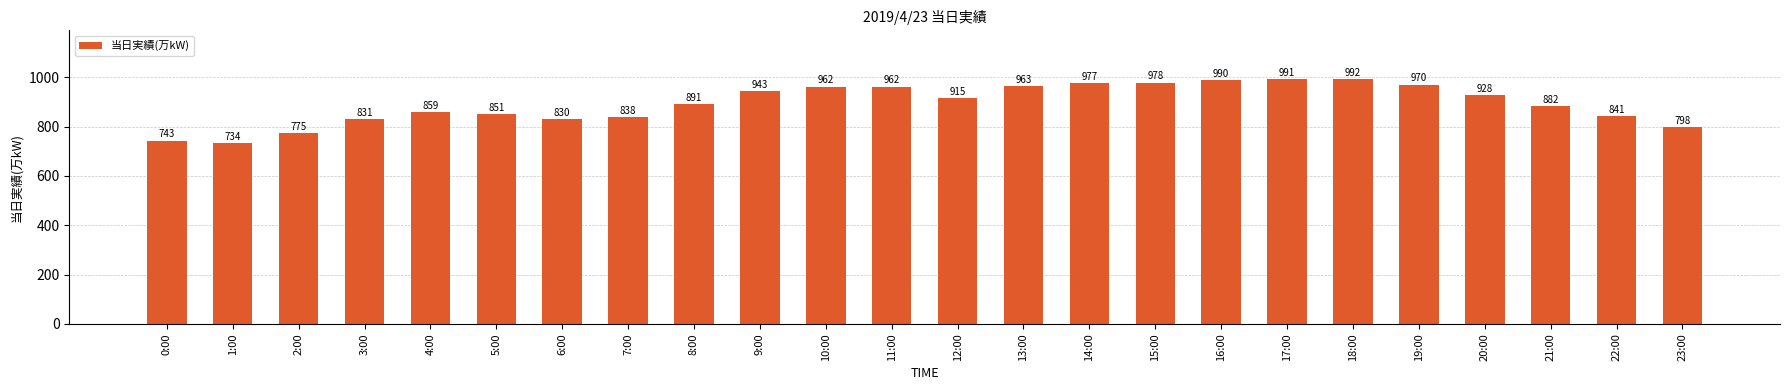

Reading right to left, transcribe all the data shown in this chart.

798	841	882	928	970	992	991	990	978	977	963	915	962	962	943	891	838	830	851	859	831	775	734	743